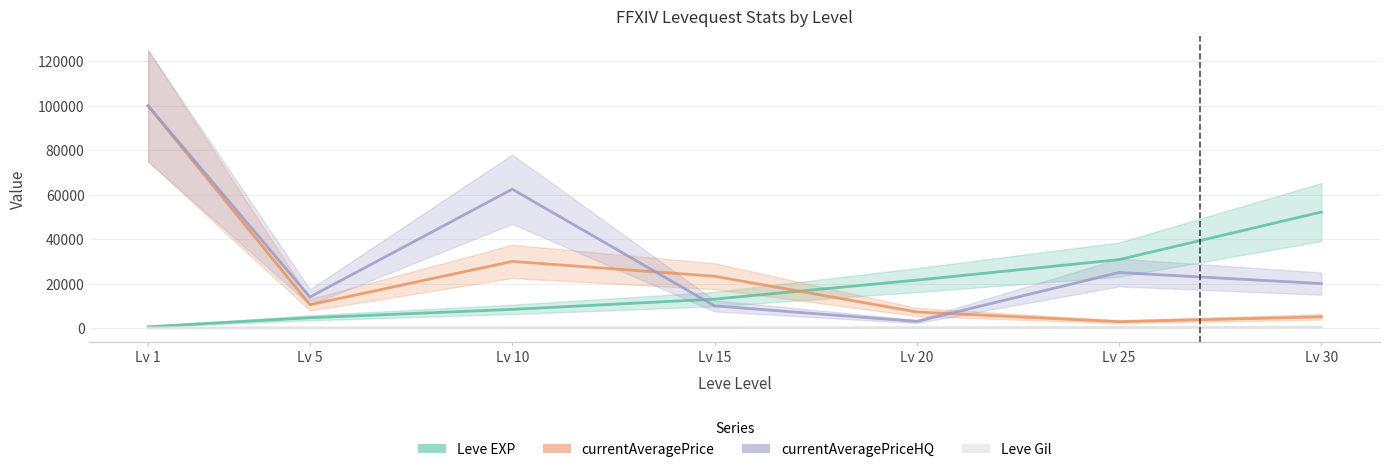

After their last crossing, which series has the higher values: Leve EXP or currentAveragePrice?

Leve EXP